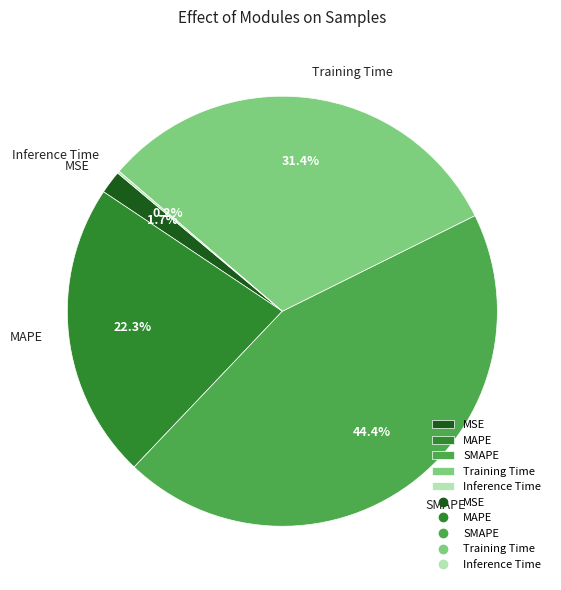

Does any single category account for the majority?

No